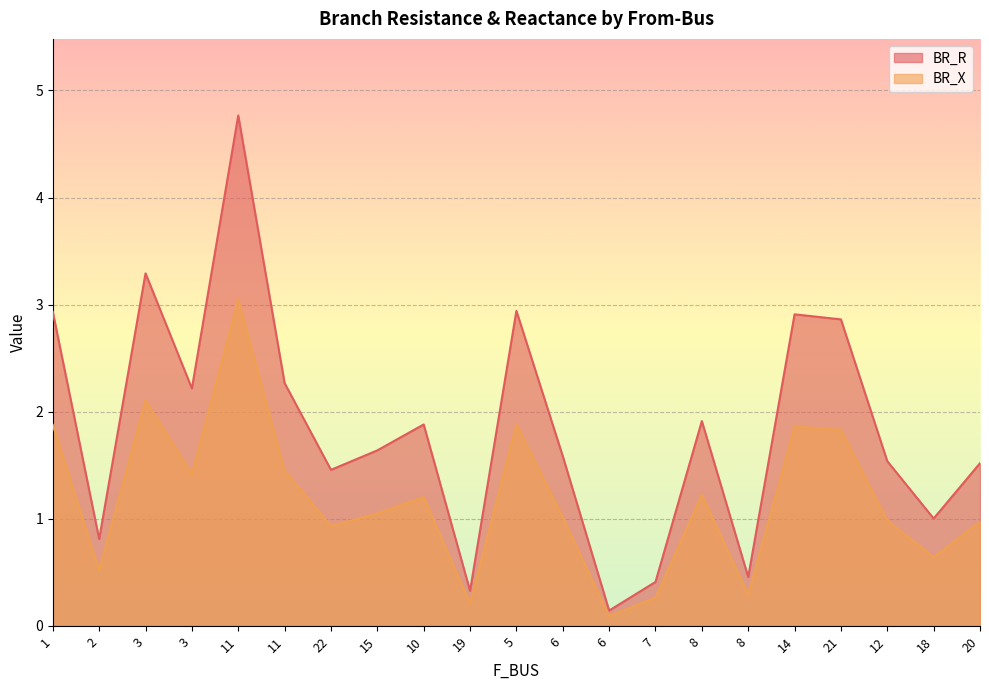

What is the label of the 9th point from the left?

10